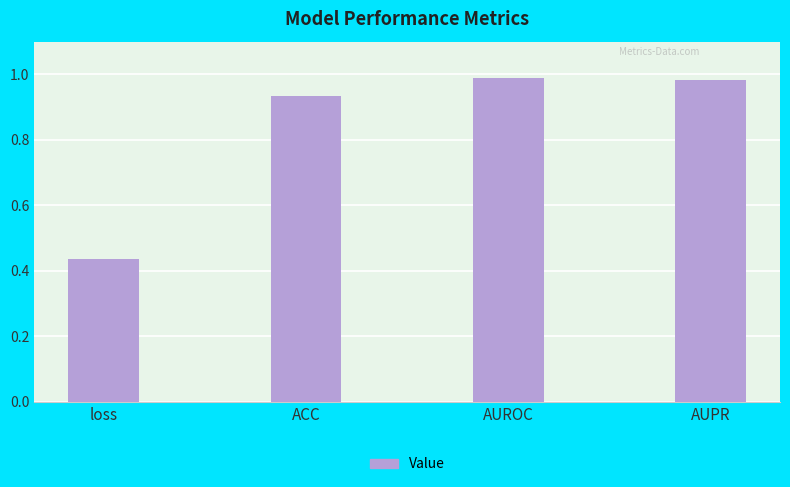

At which label is the value closest to 0?

loss